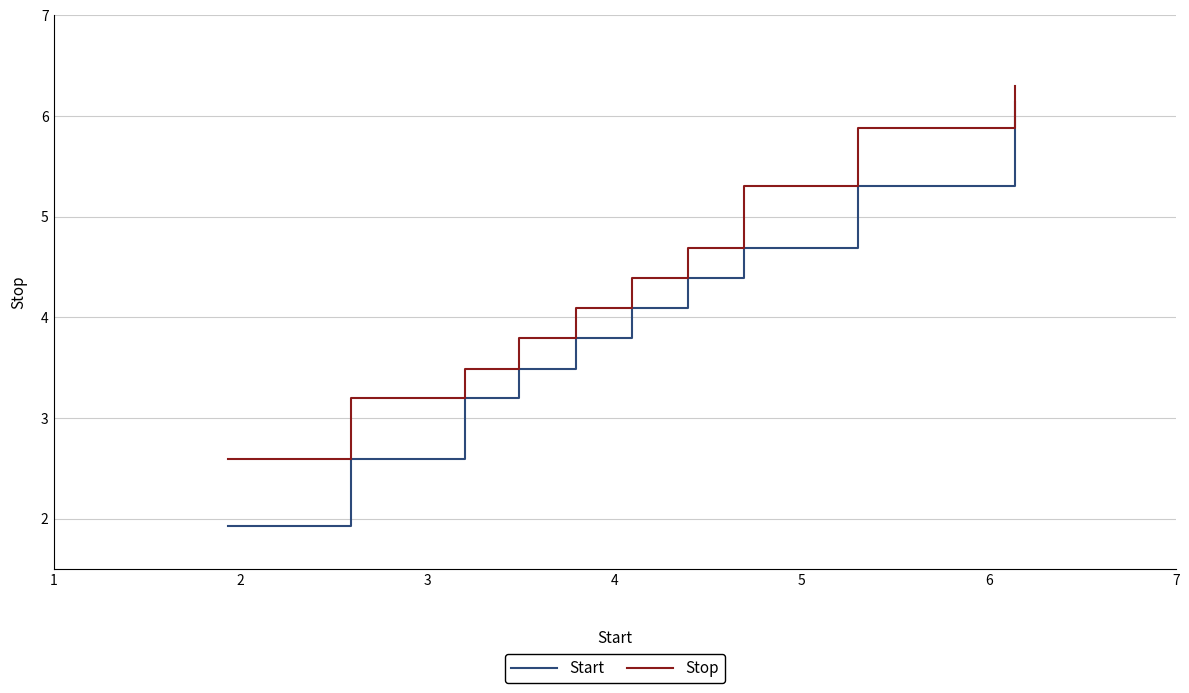

True or false: Stop and Start cross at least once.

False